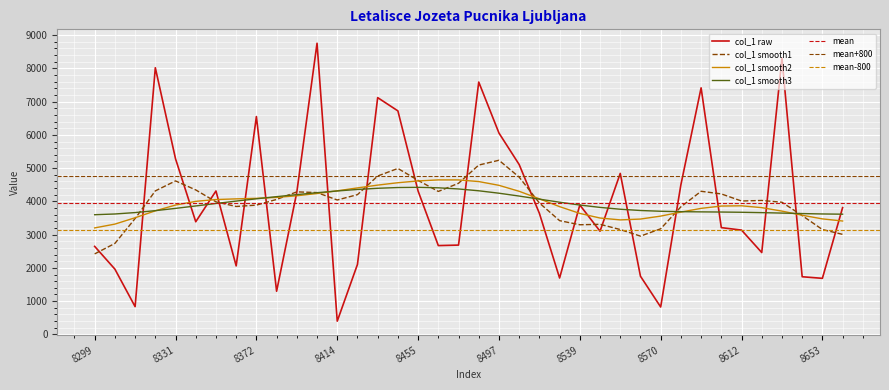

Where is the first local minimum?

1820074538315